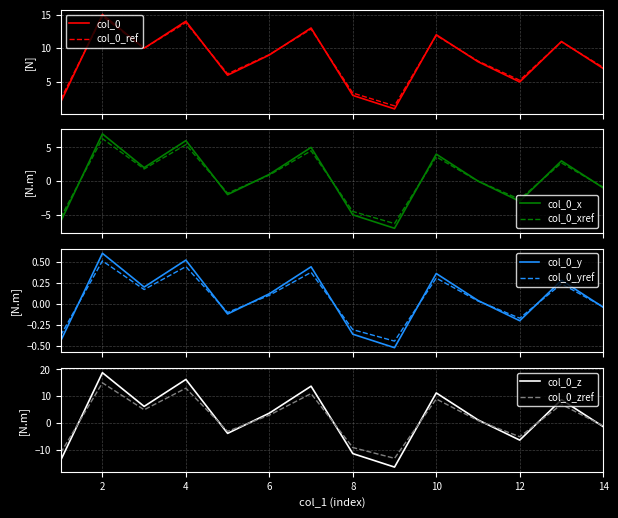

True or false: the data has more than 2 interior local peaks.

True